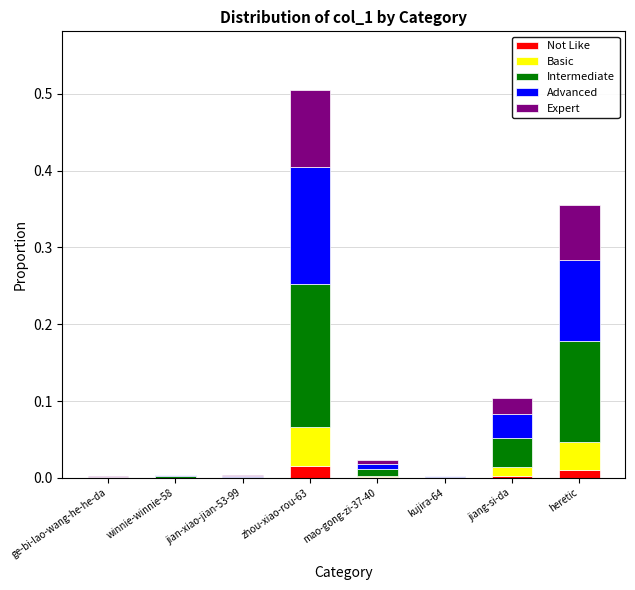

At which category is the sum across all series the highest?

zhou-xiao-rou-63